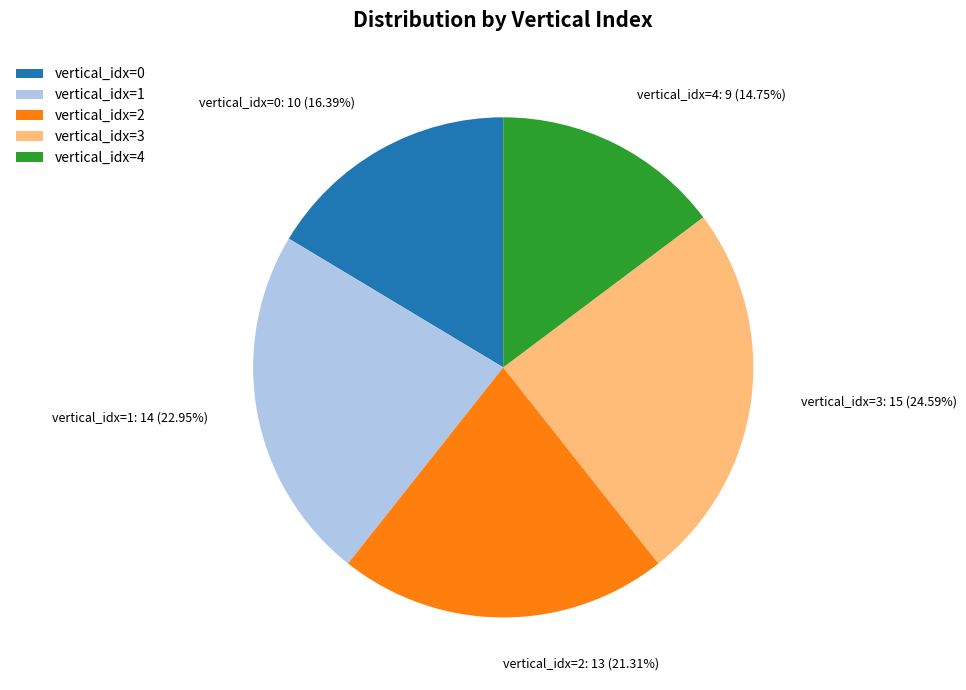

Do vertical_idx=2 and vertical_idx=4 together represent more than half of the pie?

No